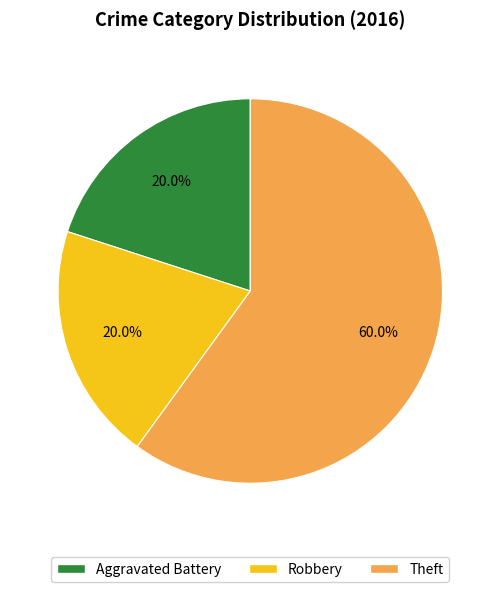

What percentage is NOT represented by Theft?

40.0%